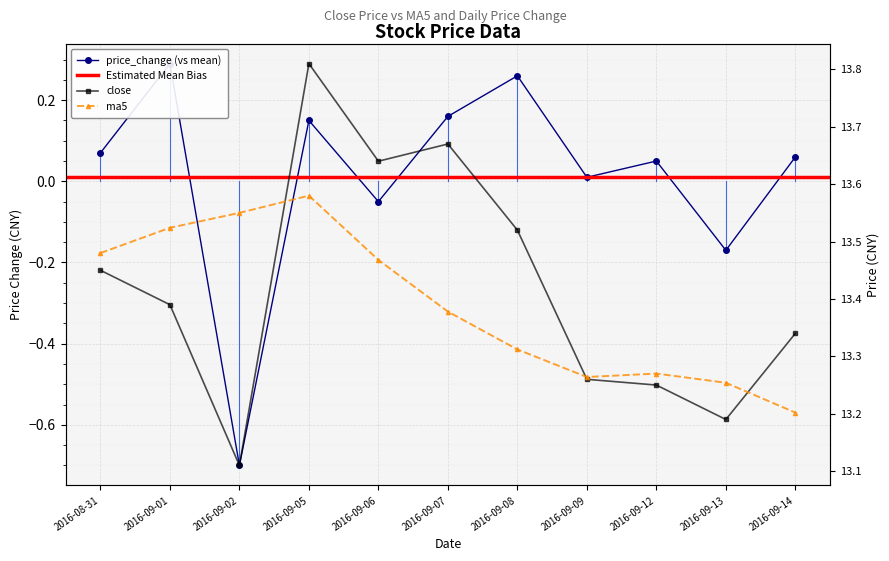

True or false: close has more than 1 points higher than both neighbors.

True